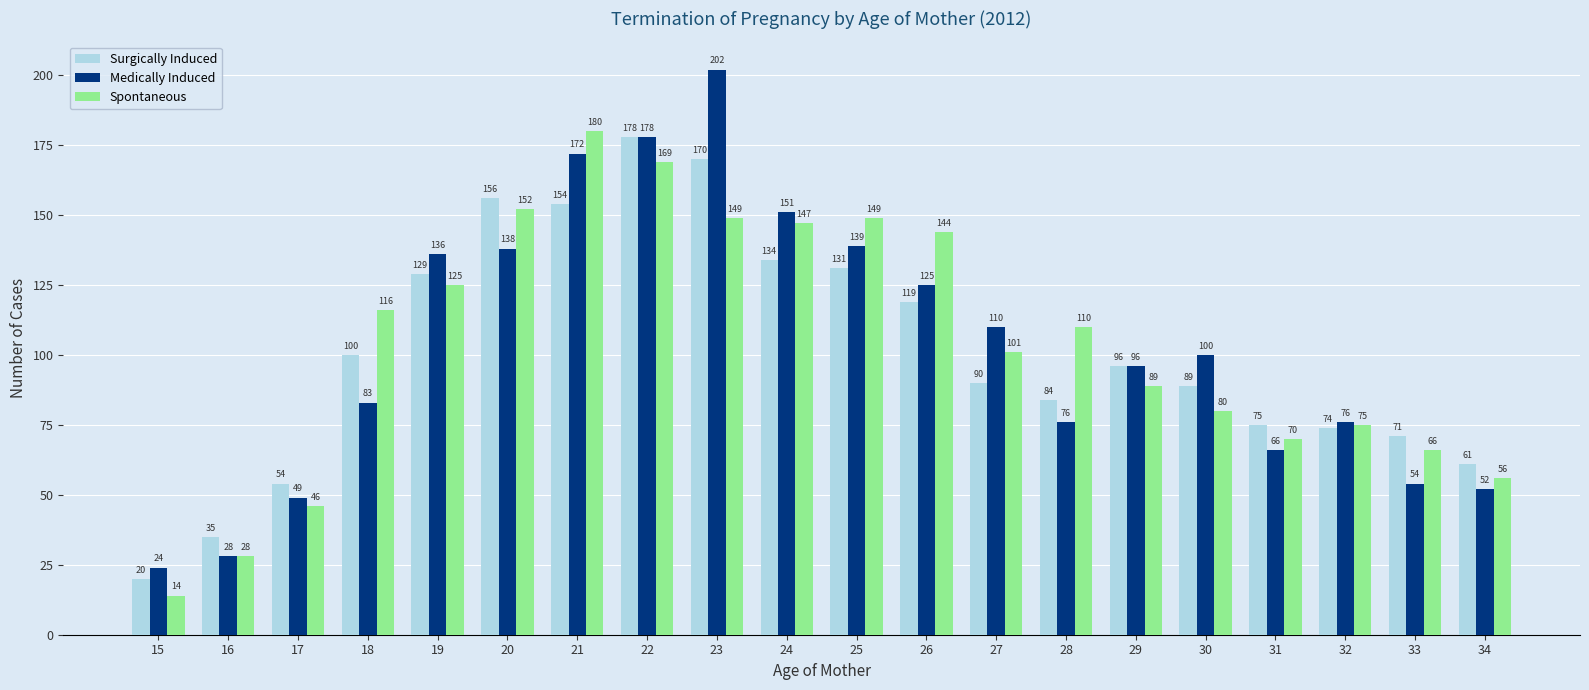

The Spontaneous series shows 112 at 33. True or false?

False